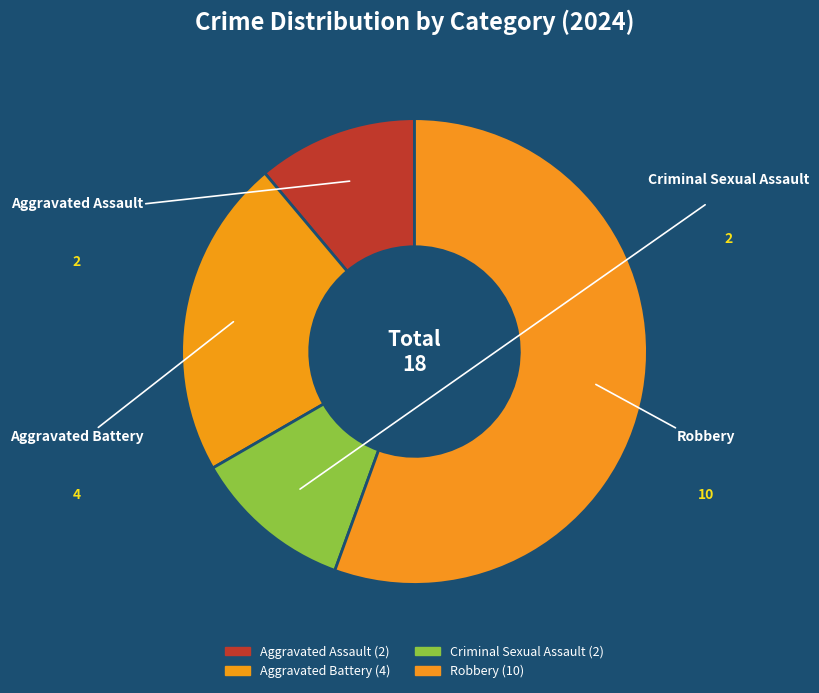

To the nearest percent, what is the difference between the Robbery and Criminal Sexual Assault slice percentages?

44%